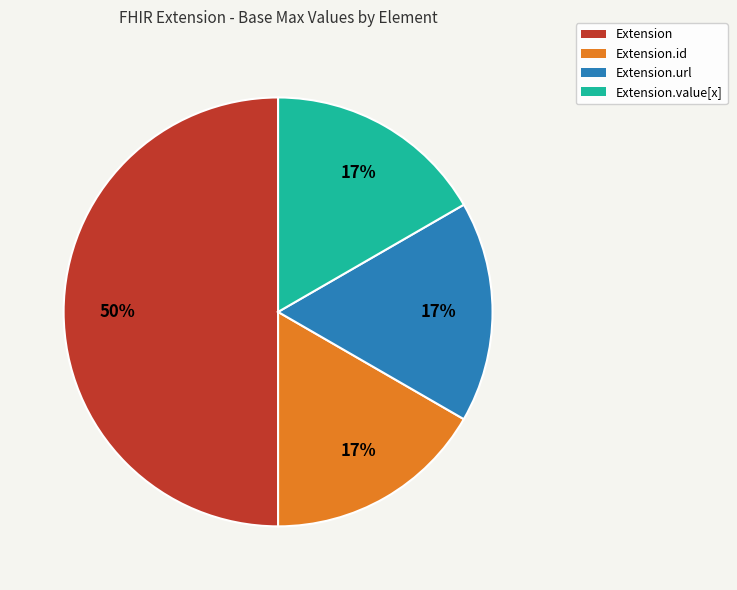

Does Extension.value[x] account for over 50% of the chart?

No